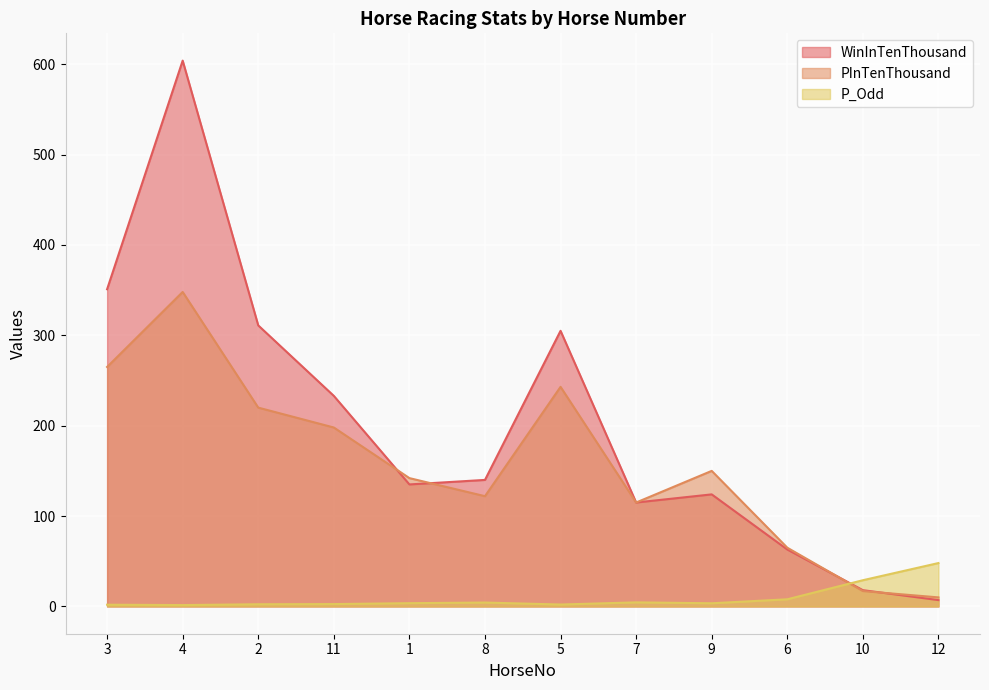

The WinInTenThousand series shows 311.0 at 2. True or false?

True